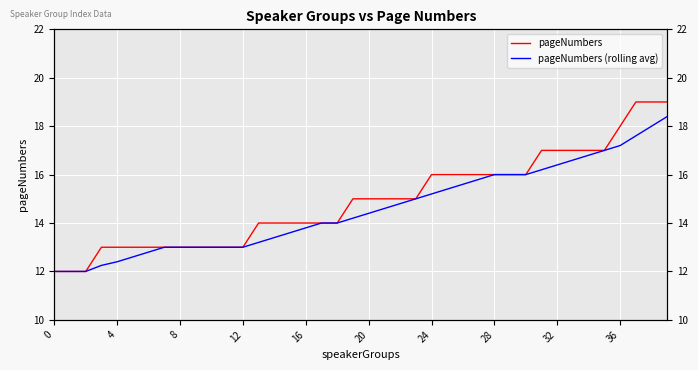

What is the difference between the highest and lowest values at 39?

0.6